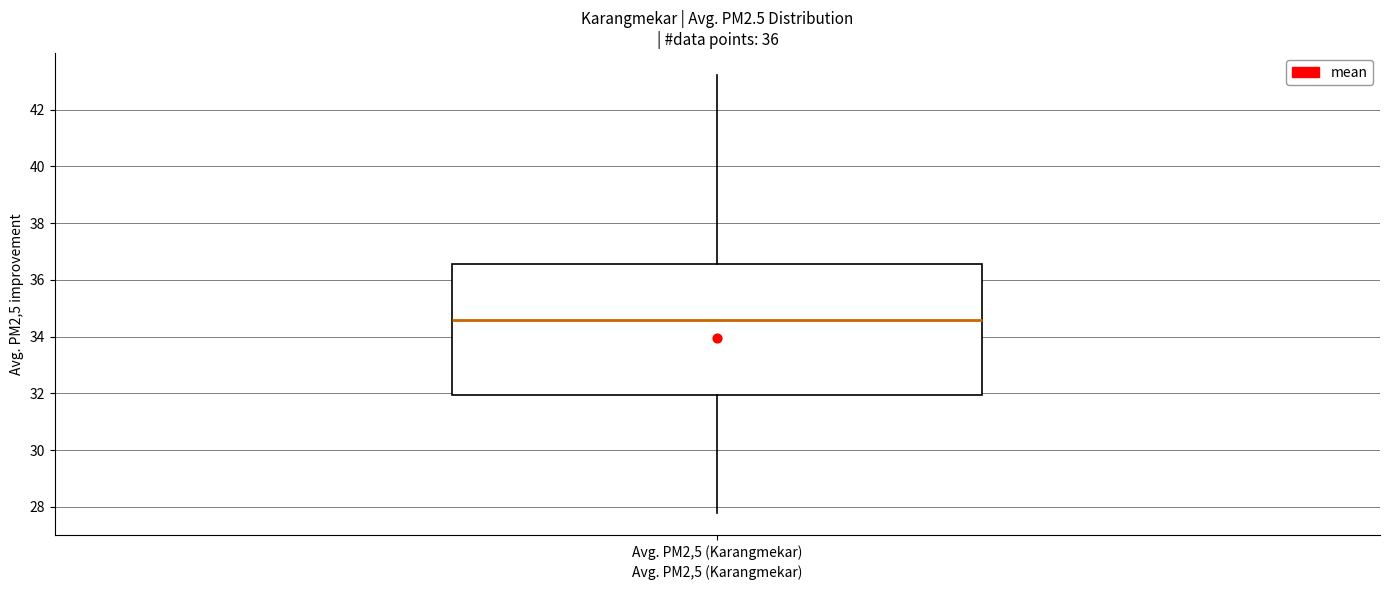

Read this box plot against the y-axis: the position of the median line, the range covered by the box, and the ends of both whiskers. The values are not printed on the chart, so give them approximately, as read against the axis.

median 34.6, box 32.0 to 36.6, whiskers 27.8 to 43.2